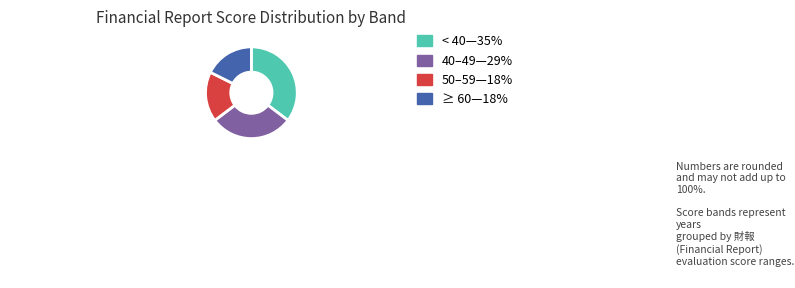

Does any single category account for the majority?

No